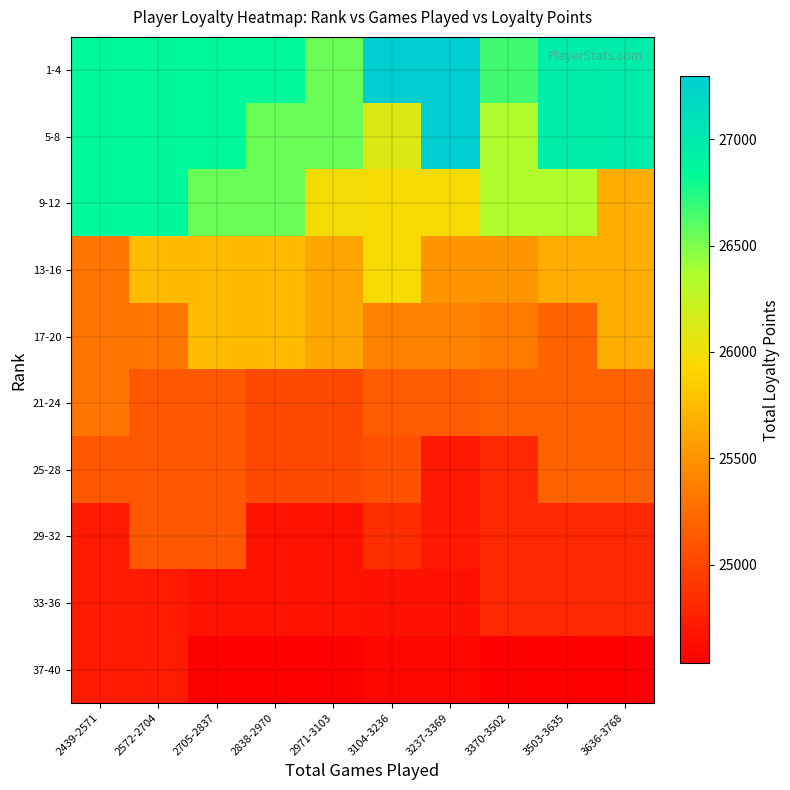

Reading left to right, transcribe all the data shown in this chart.

1-4: 2439-2571=26842.6	2572-2704=26842.6	2705-2837=26842.6	2838-2970=26842.6	2971-3103=26551.6	3104-3236=27295.4	3237-3369=27295.4	3370-3502=26660.9	3503-3635=26956.6	3636-3768=26974.8
5-8: 2439-2571=26842.6	2572-2704=26842.6	2705-2837=26842.6	2838-2970=26551.6	2971-3103=26551.6	3104-3236=26115.2	3237-3369=27295.4	3370-3502=26350.0	3503-3635=26956.6	3636-3768=26974.8
9-12: 2439-2571=26842.6	2572-2704=26842.6	2705-2837=26551.6	2838-2970=26551.6	2971-3103=25975.5	3104-3236=25960.8	3237-3369=25960.8	3370-3502=26350.0	3503-3635=26350.0	3636-3768=25660.8
13-16: 2439-2571=25308.4	2572-2704=25745.0	2705-2837=25745.0	2838-2970=25745.0	2971-3103=25608.8	3104-3236=25960.8	3237-3369=25514.6	3370-3502=25514.6	3503-3635=25660.8	3636-3768=25660.8
17-20: 2439-2571=25308.4	2572-2704=25308.4	2705-2837=25745.0	2838-2970=25745.0	2971-3103=25608.8	3104-3236=25397.2	3237-3369=25393.6	3370-3502=25351.0	3503-3635=25188.8	3636-3768=25660.8
21-24: 2439-2571=25308.4	2572-2704=25123.7	2705-2837=25123.7	2838-2970=25029.8	2971-3103=25029.8	3104-3236=25142.0	3237-3369=25142.0	3370-3502=25188.8	3503-3635=25188.8	3636-3768=25188.8
25-28: 2439-2571=25123.7	2572-2704=25123.7	2705-2837=25123.7	2838-2970=25029.8	2971-3103=25029.8	3104-3236=25080.3	3237-3369=24711.8	3370-3502=24809.4	3503-3635=25188.8	3636-3768=25188.8
29-32: 2439-2571=24714.4	2572-2704=25123.7	2705-2837=25123.7	2838-2970=24661.4	2971-3103=24661.4	3104-3236=24835.9	3237-3369=24711.8	3370-3502=24809.4	3503-3635=24809.4	3636-3768=24809.4
33-36: 2439-2571=24714.4	2572-2704=24714.4	2705-2837=24661.4	2838-2970=24661.4	2971-3103=24661.4	3104-3236=24656.4	3237-3369=24656.4	3370-3502=24809.4	3503-3635=24809.4	3636-3768=24809.4
37-40: 2439-2571=24714.4	2572-2704=24714.4	2705-2837=24542.9	2838-2970=24542.9	2971-3103=24542.9	3104-3236=24589.4	3237-3369=24589.4	3370-3502=24536.2	3503-3635=24536.2	3636-3768=24536.2